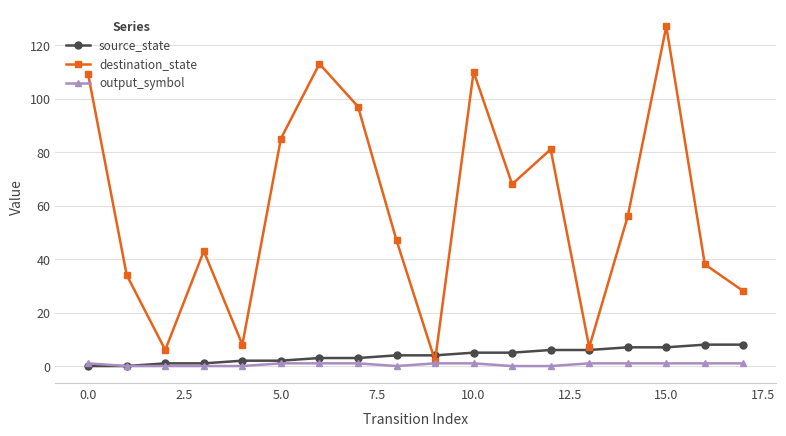

How many lines are shown in the chart?

3